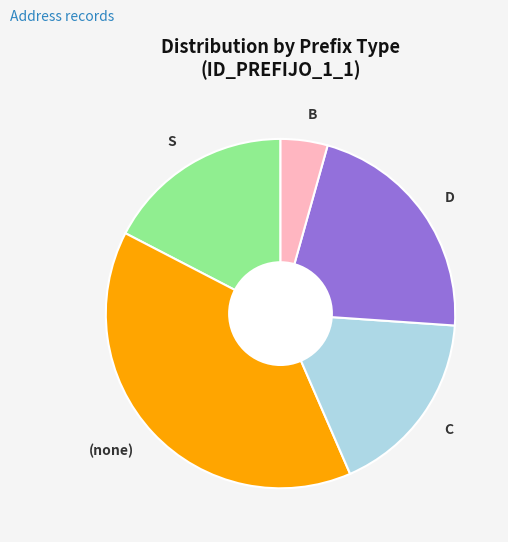

Is it true that B is 11% of the pie?

False